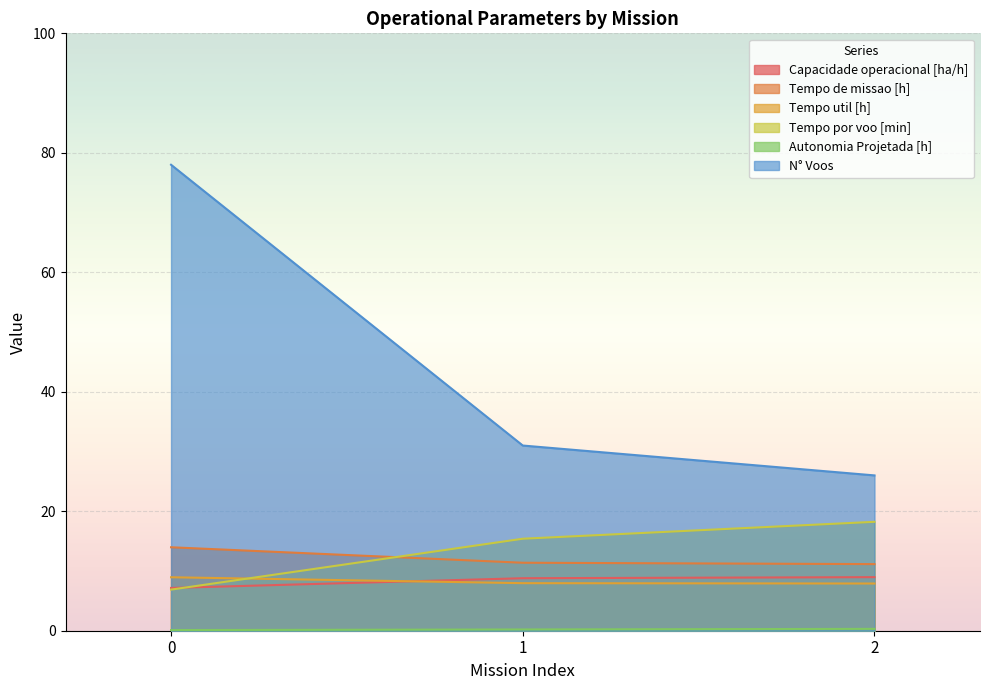

Which has a higher value, 1 or 0?

1